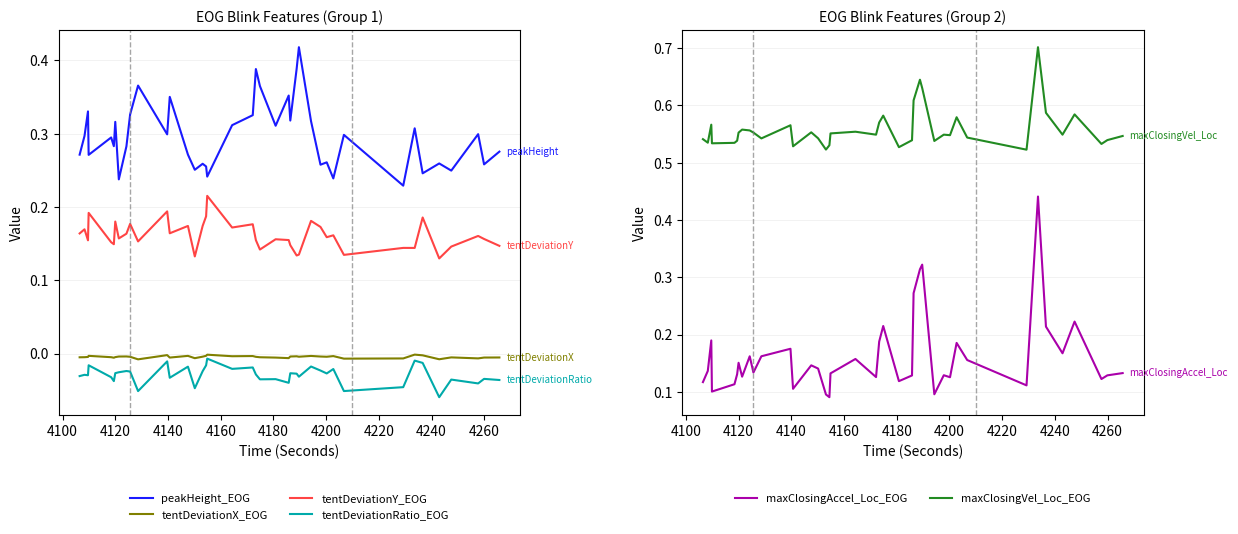

What is the smallest value displayed?

-0.1